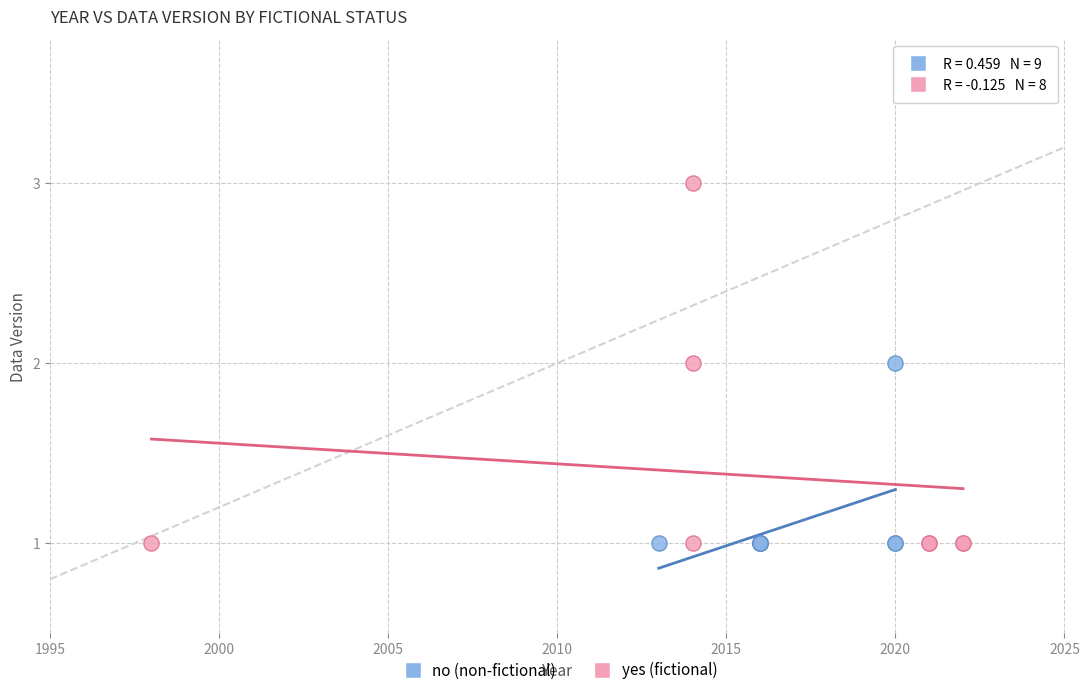

Which series contains the highest Y value?

yes (fictional)